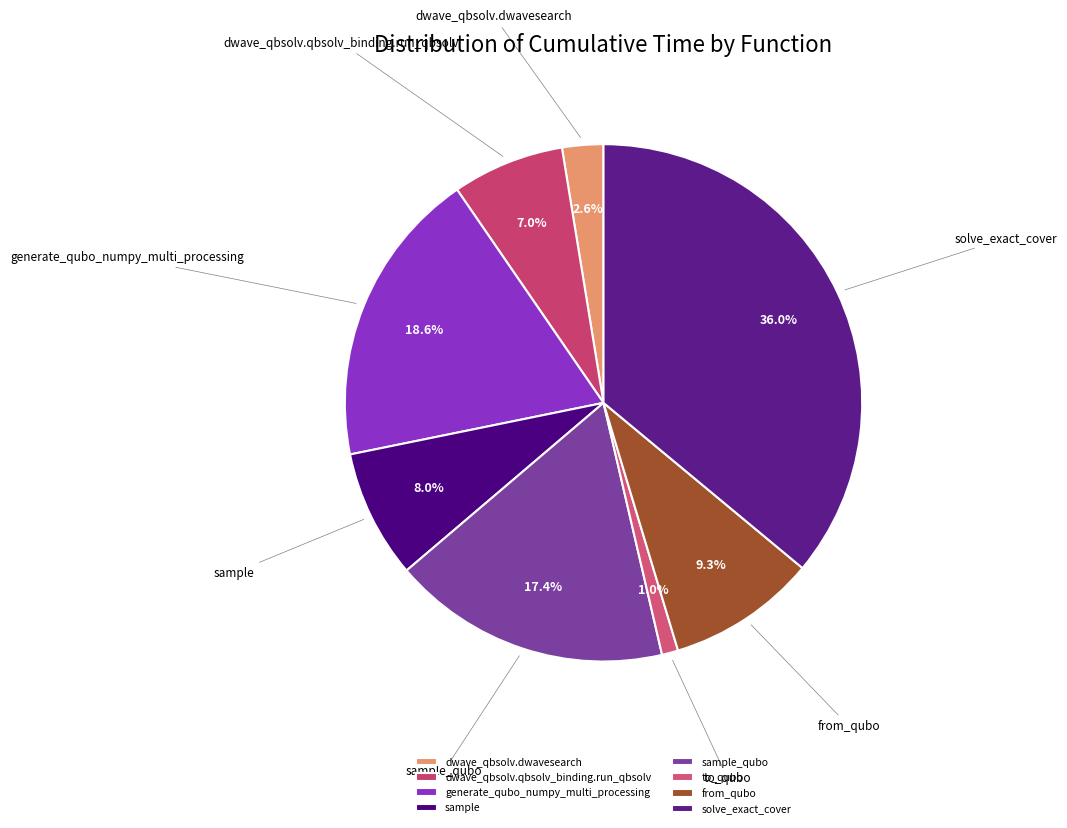

Between generate_qubo_numpy_multi_processing and dwave_qbsolv.qbsolv_binding.run_qbsolv, which is larger?

generate_qubo_numpy_multi_processing